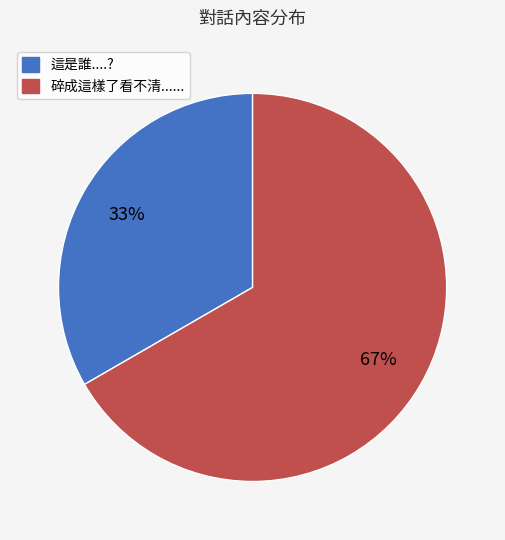

To the nearest percent, what is the average slice percentage?

50%